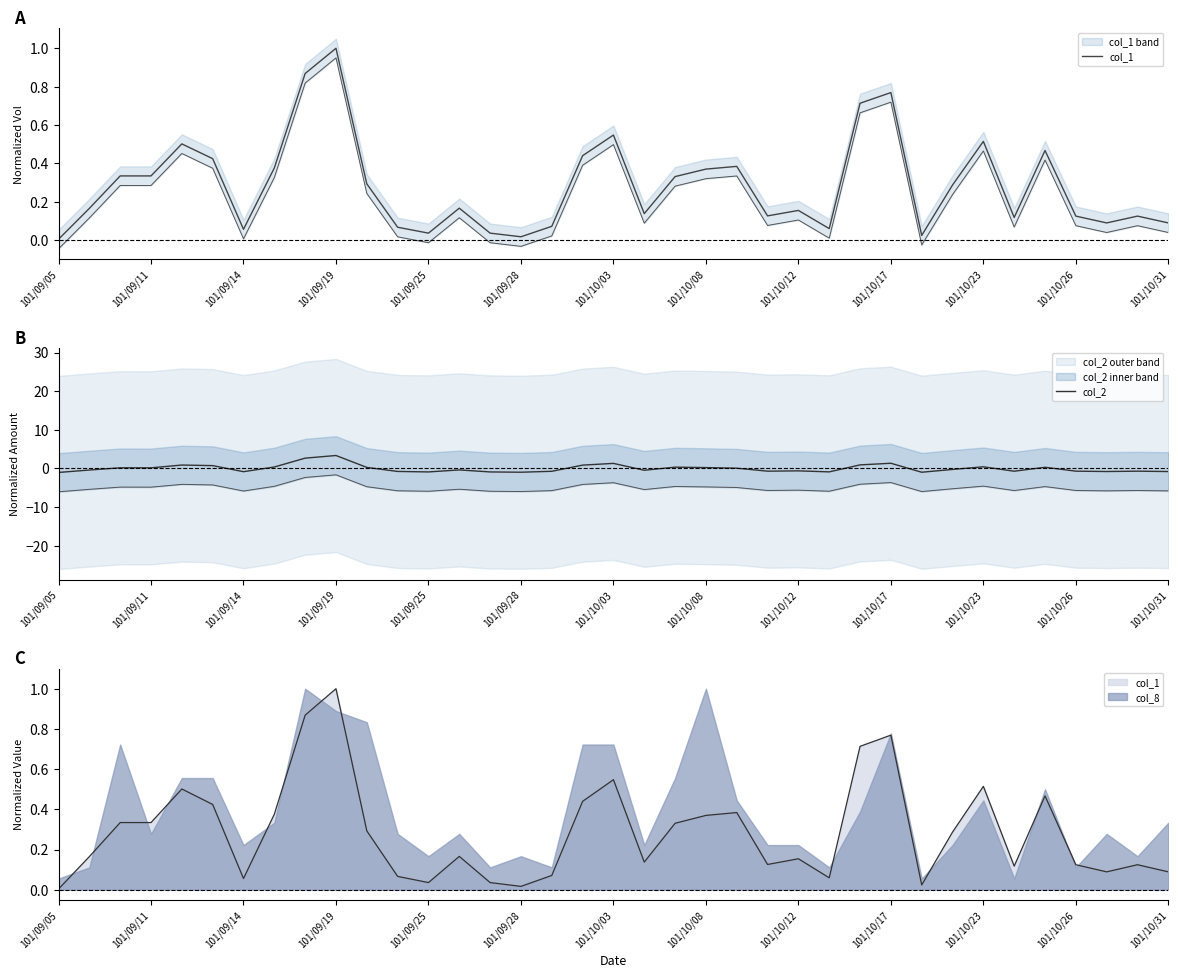

After their last crossing, which series has the higher values: col_2 or col_1?

col_1